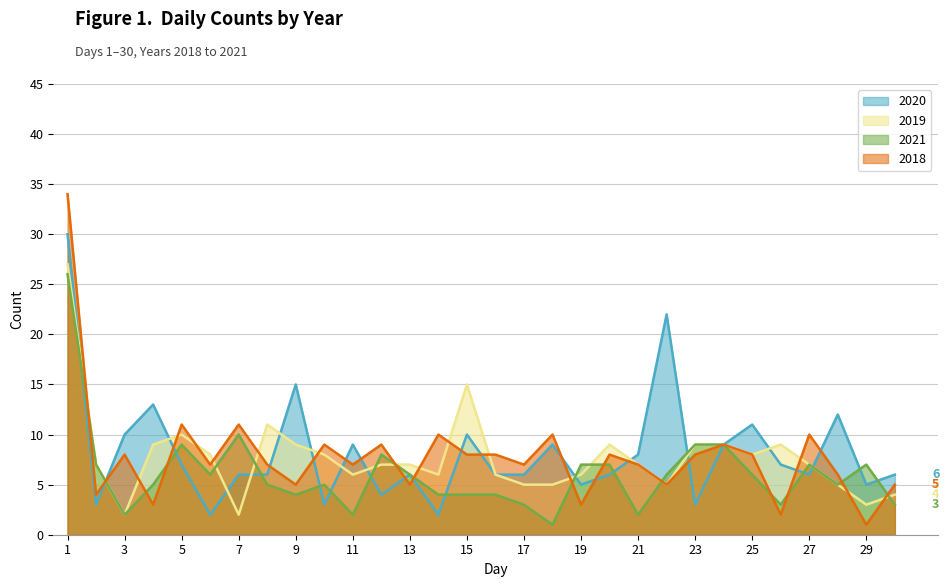

Which category has the lowest value across all series?

29